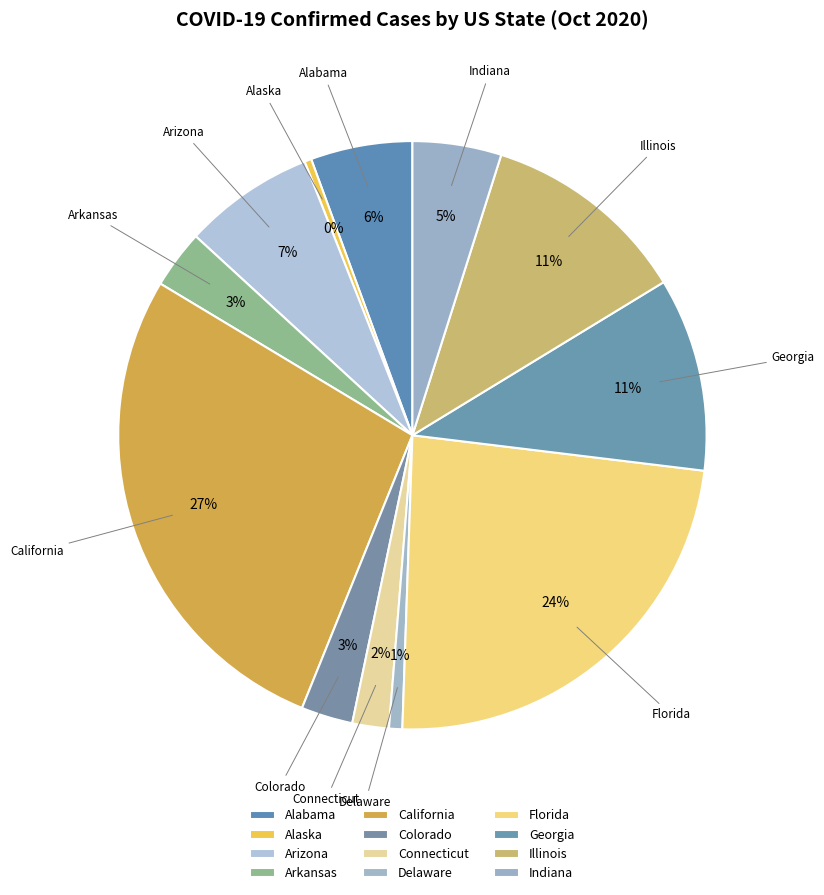

Does Delaware represent more than half of the total?

No